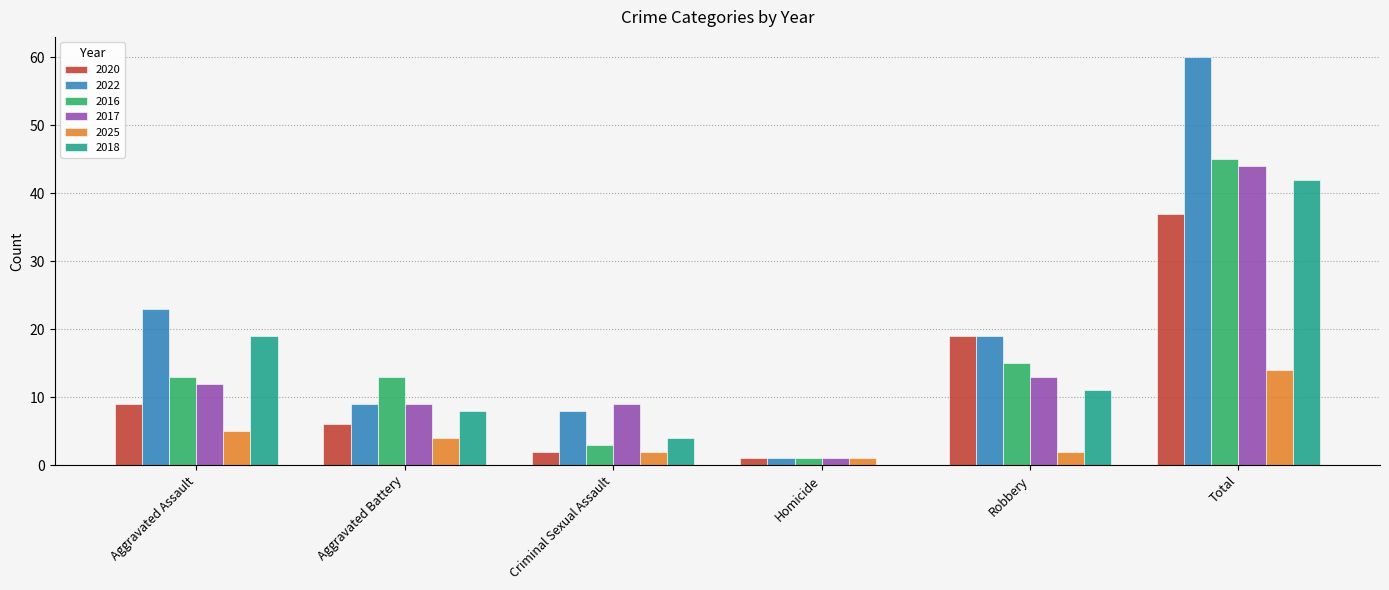

Reading left to right, transcribe all the data shown in this chart.

2020: 9	6	2	1	19	37
2022: 23	9	8	1	19	60
2016: 13	13	3	1	15	45
2017: 12	9	9	1	13	44
2025: 5	4	2	1	2	14
2018: 19	8	4	0	11	42